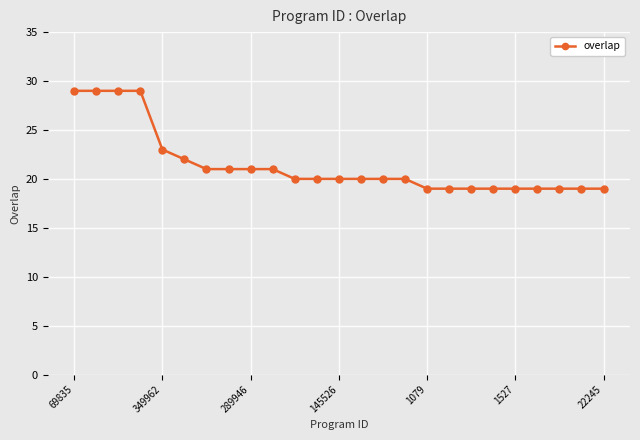

What is the minimum value shown in the chart?

19